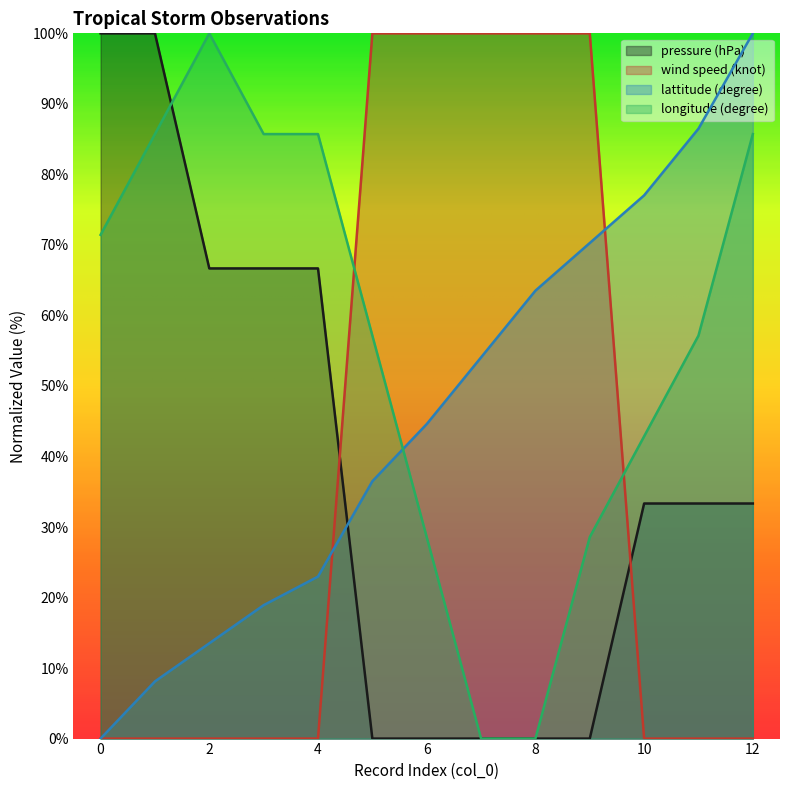

What is the difference between the maximum and minimum values in the pressure (hPa) series?

100.0